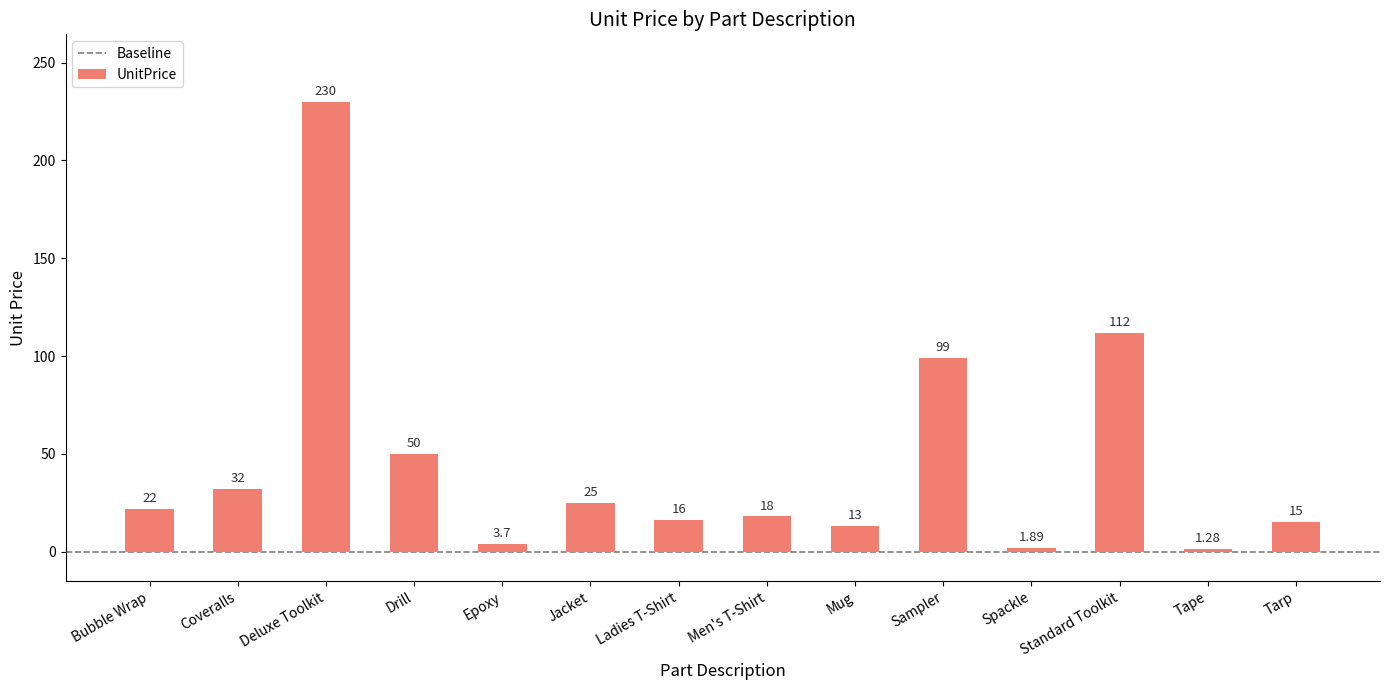

At which category does the chart reach its peak across all series?

Deluxe Toolkit